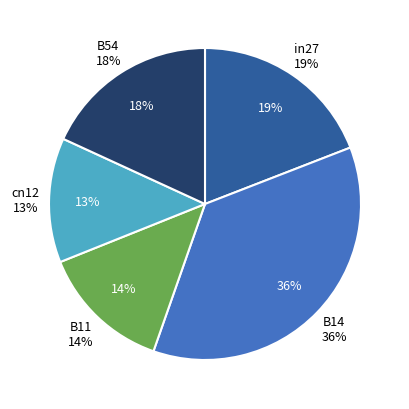

To the nearest percent, what is the average slice percentage?

20%